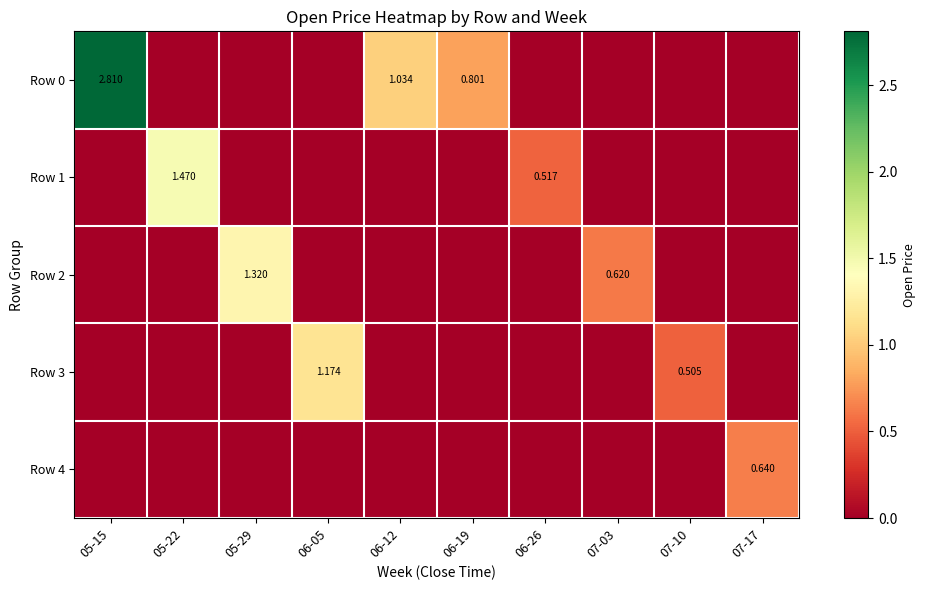

At how many categories does at least one series exceed 0?

10